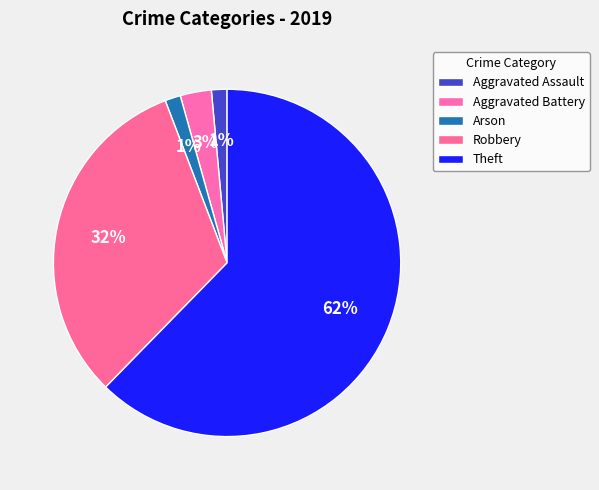

Between Aggravated Battery and Theft, which is larger?

Theft